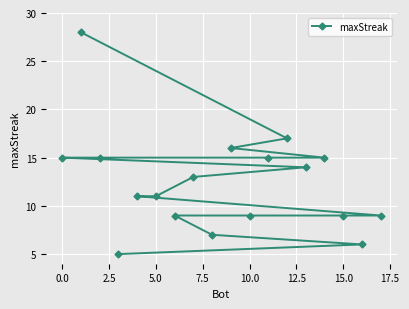

What is the difference between the maximum and second lowest values?

22